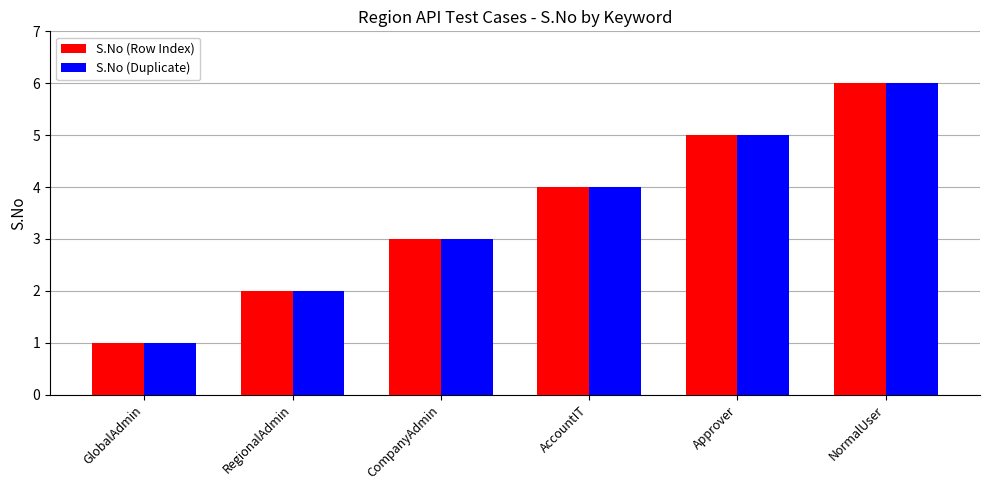

What position from the left is CompanyAdmin?

3